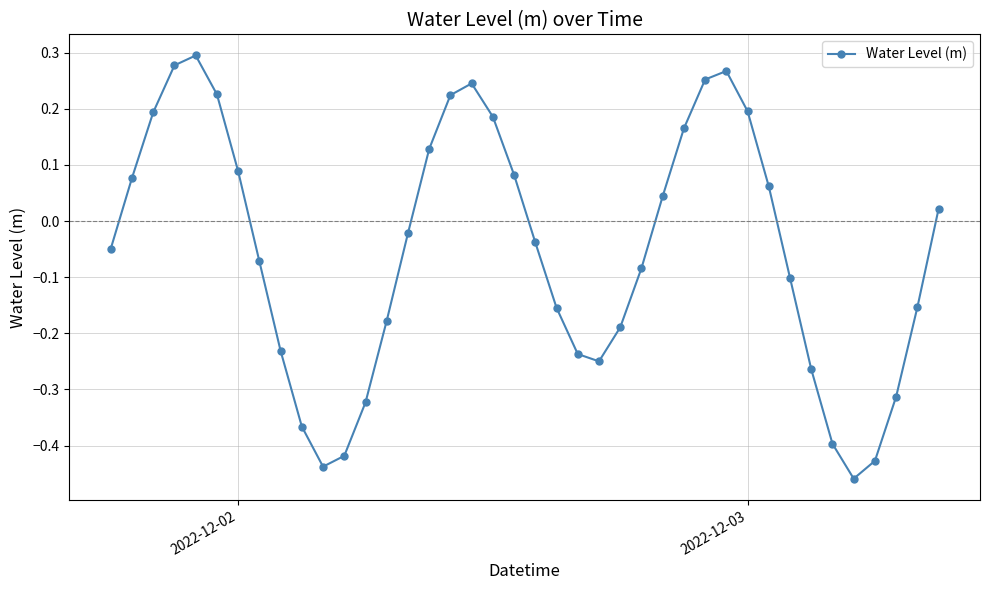

What is the difference between the maximum and minimum values?

0.8